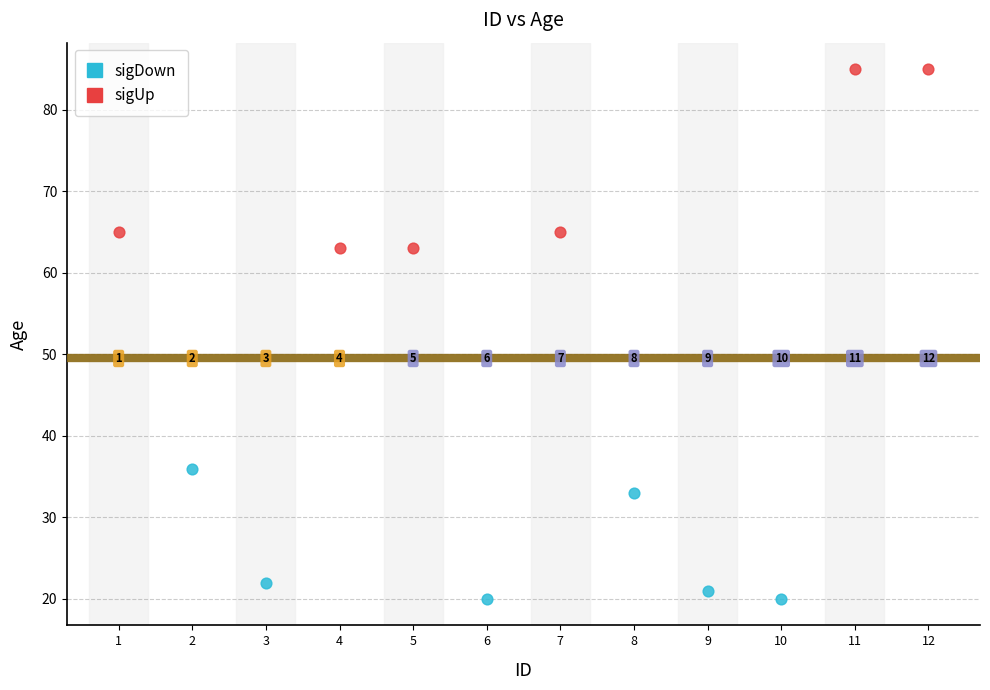

Which series contains the highest Y value?

sigUp